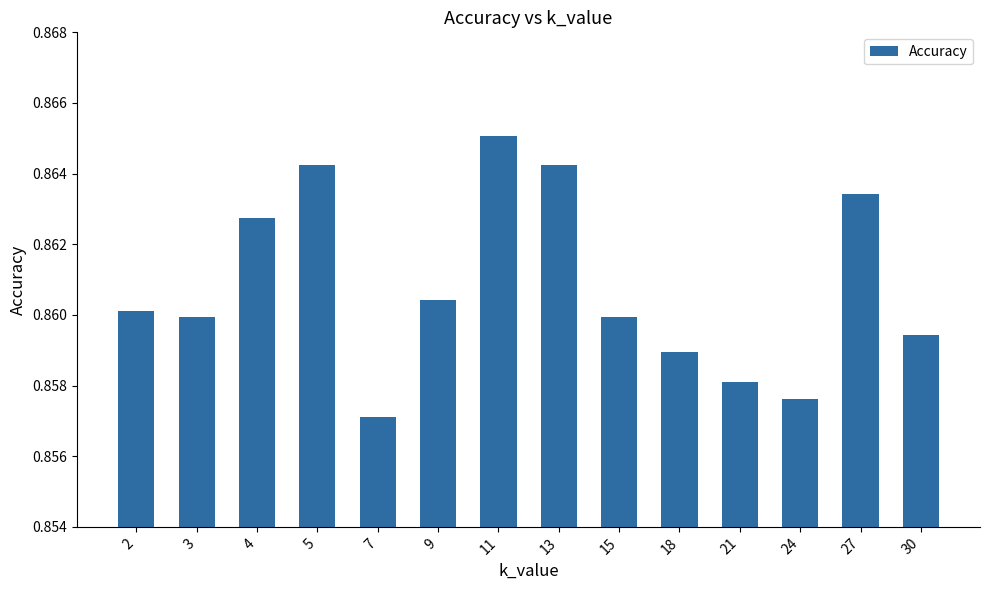

Where is the data nearest to the value 0?

7